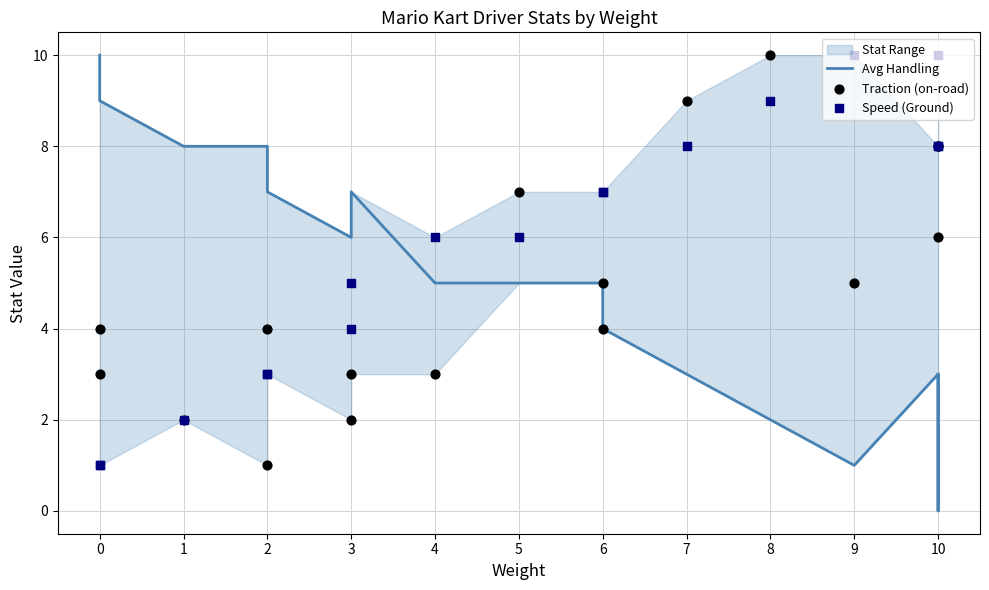

Which series has the widest spread of Y values?

Avg Handling